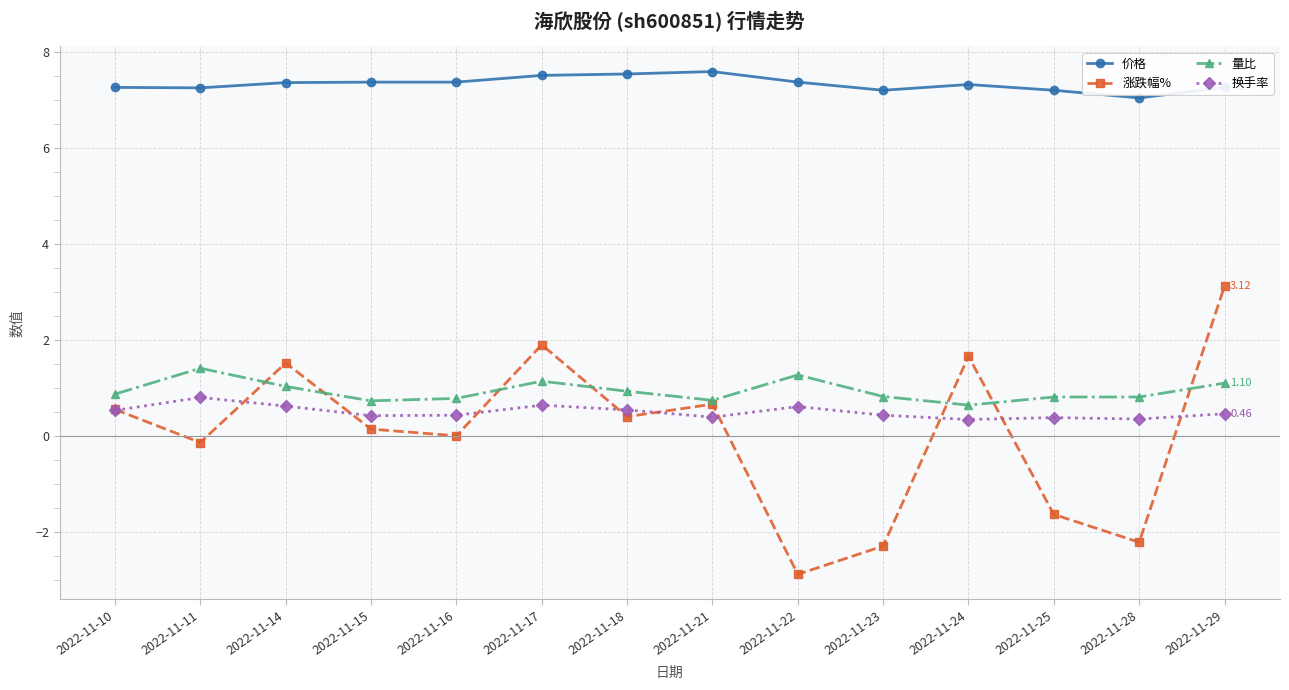

At which category is the sum across all series the highest?

2022-11-29